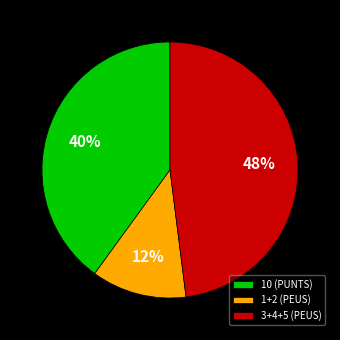

What percentage is the 1+2 (PEUS) slice, to the nearest percent?

12%